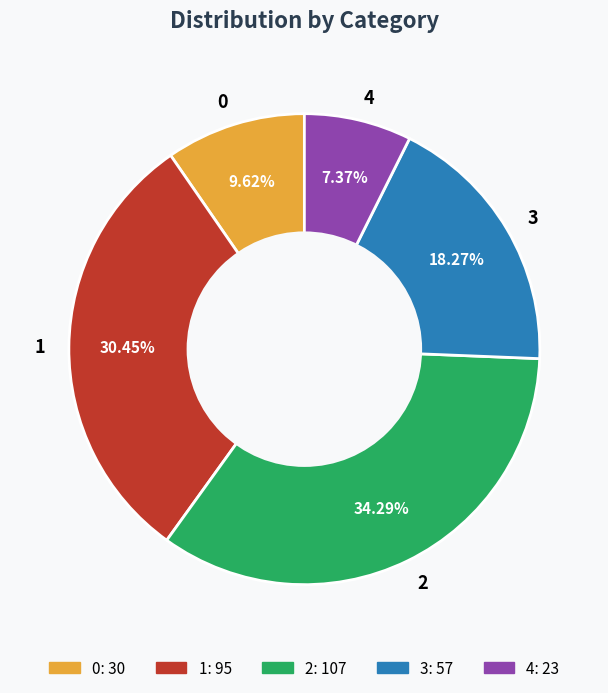

The 2 slice represents 34% of the pie. True or false?

True